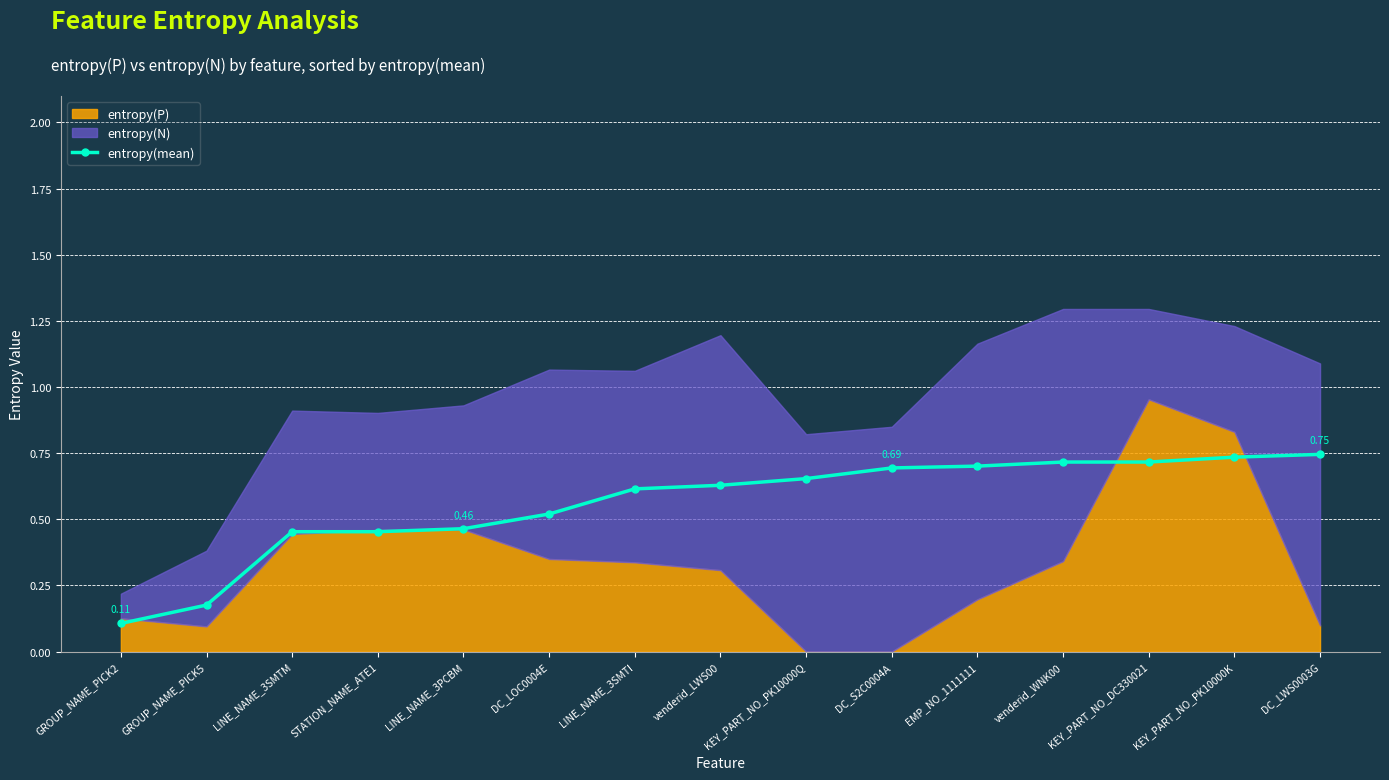

Which category has the lowest value across all series?

GROUP_NAME_PICK2